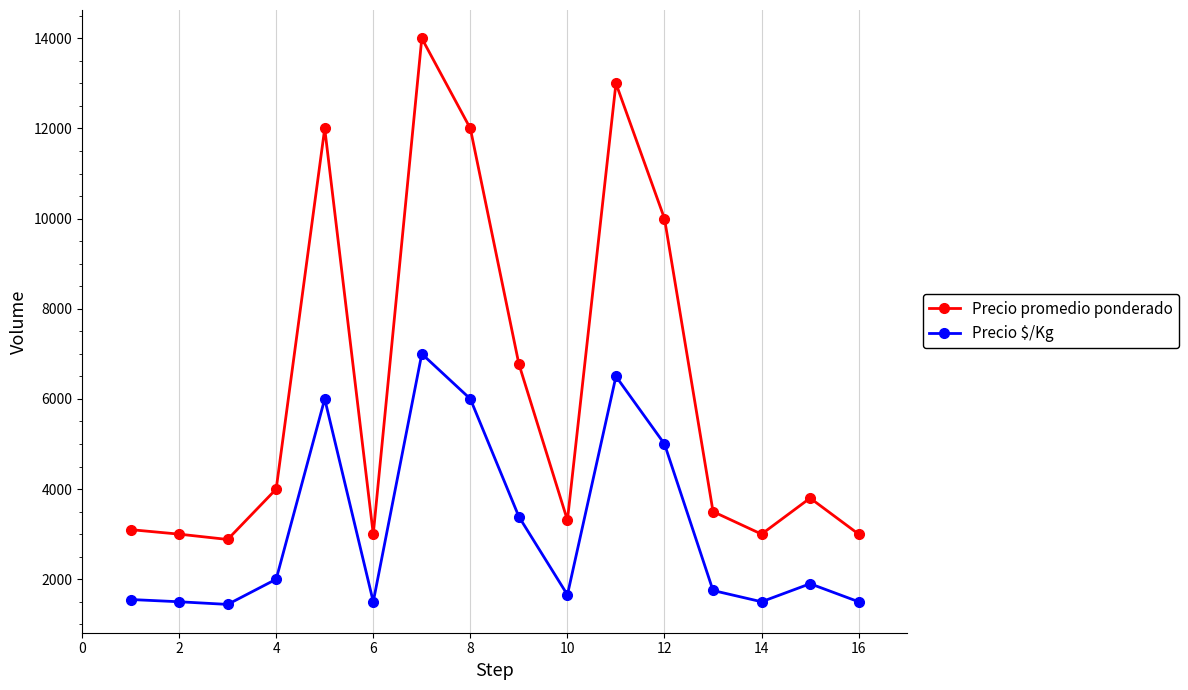

True or false: Precio promedio ponderado has more than 0 points higher than both neighbors.

True